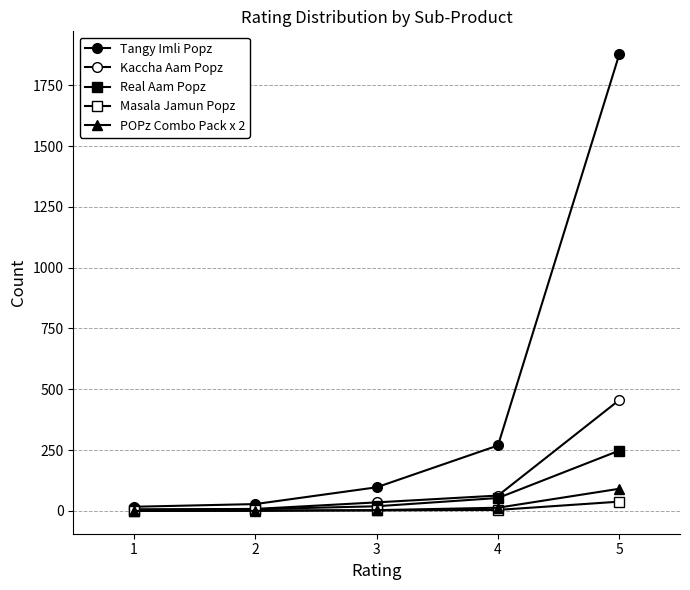

Is this an area chart (filled region under the line)?

No